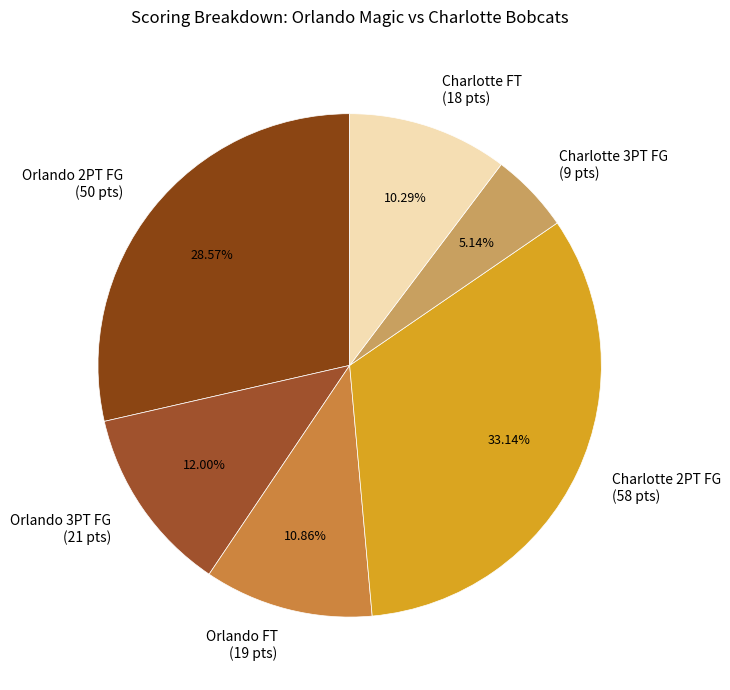

Rank the categories by value from highest to lowest.

Charlotte 2PT FG (58 pts), Orlando 2PT FG (50 pts), Orlando 3PT FG (21 pts), Orlando FT (19 pts), Charlotte FT (18 pts), Charlotte 3PT FG (9 pts)